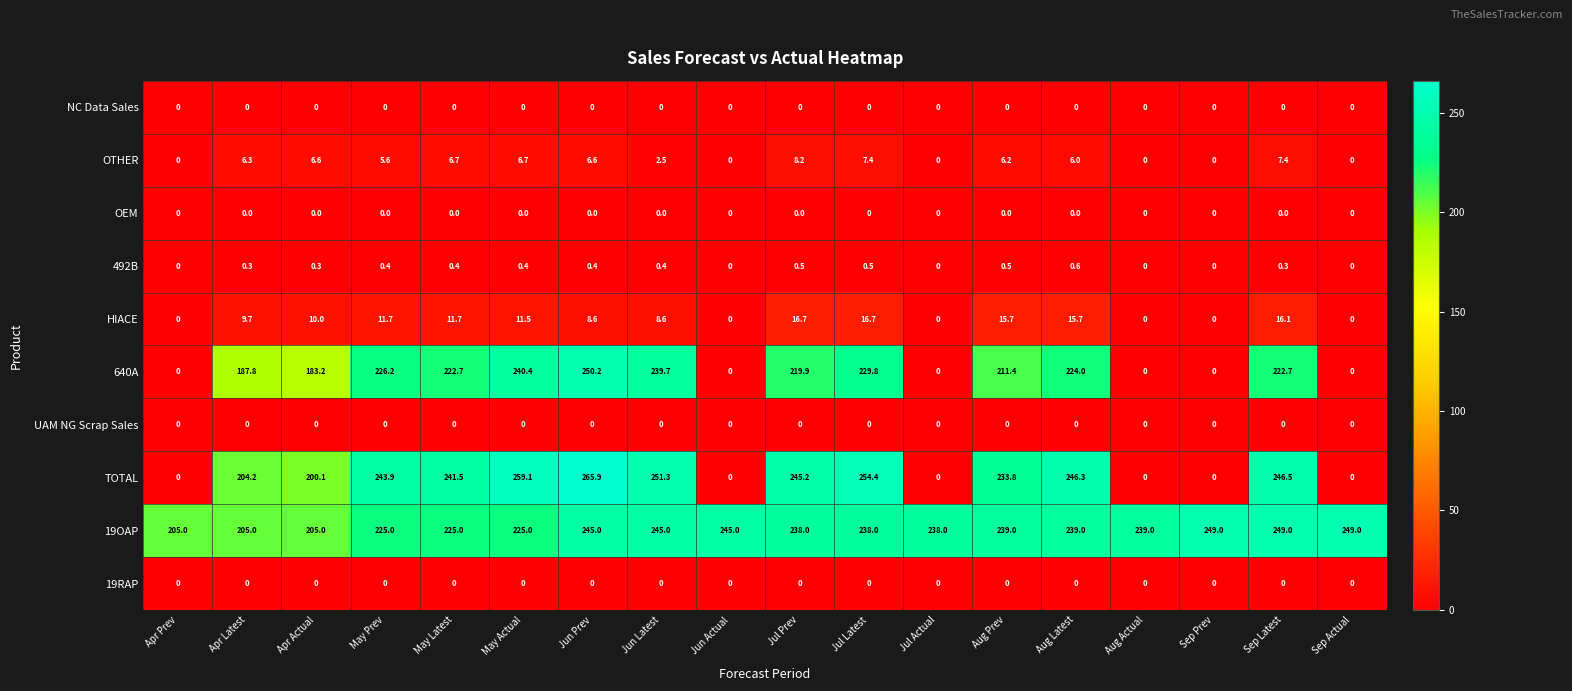

How many data points in HIACE are less than 10?

9